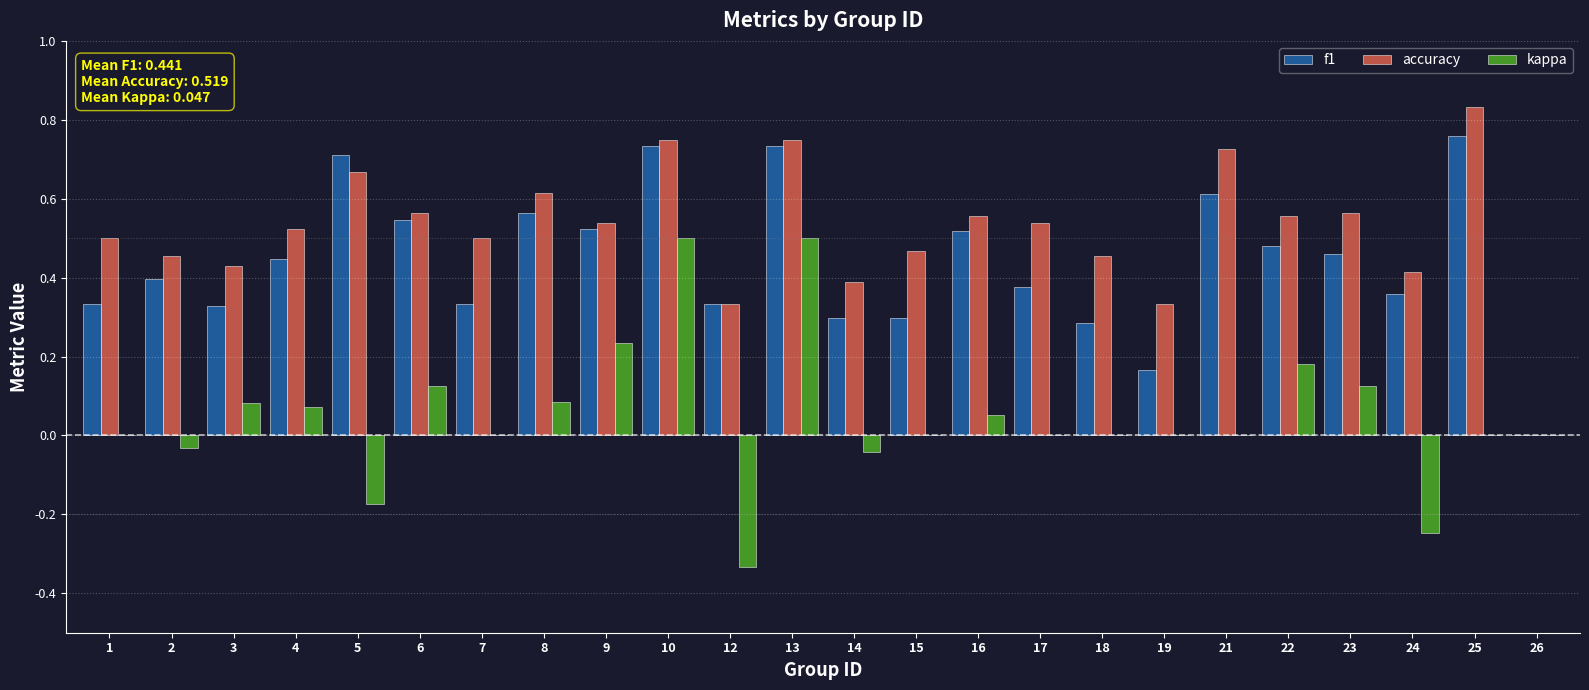

Is it true that f1 equals 0.2 at 15?

False